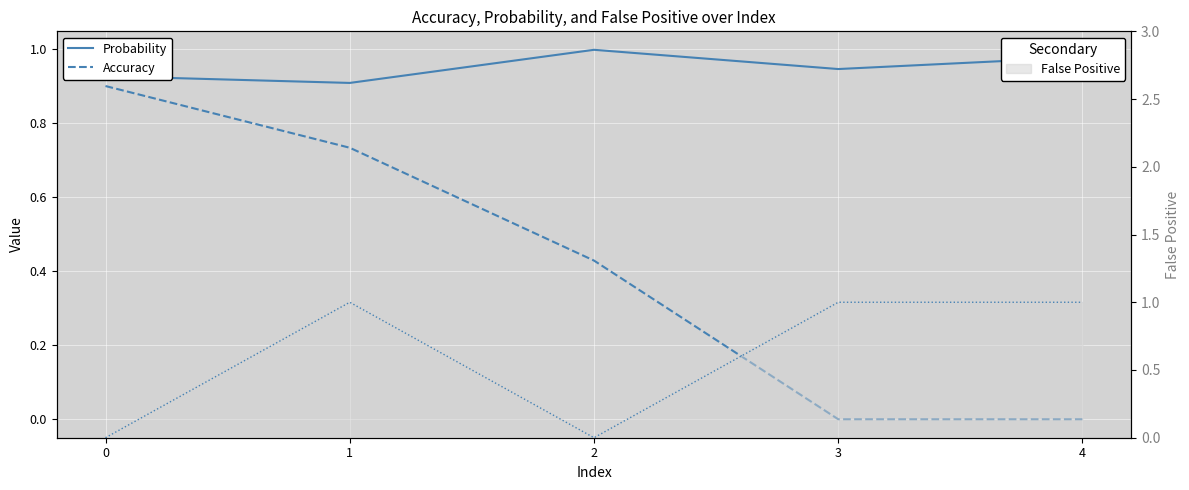

Which label corresponds to the largest value in the chart?

1